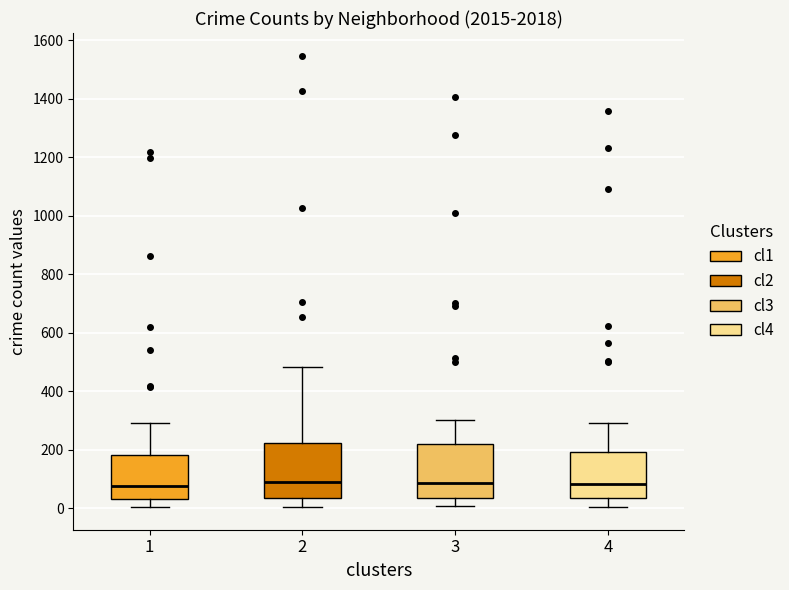

Reading left to right, transcribe this box plot: for each box, give where its median line is, the range the box spans, and where its two whiskers end, as read against the y-axis. The values are not printed on the chart, so give them approximately, as read against the axis.

1: median 80, box 40 to 180, whiskers 0 to 300
2: median 80, box 40 to 220, whiskers 0 to 480
3: median 80, box 40 to 220, whiskers 0 to 300
4: median 80, box 40 to 200, whiskers 0 to 300